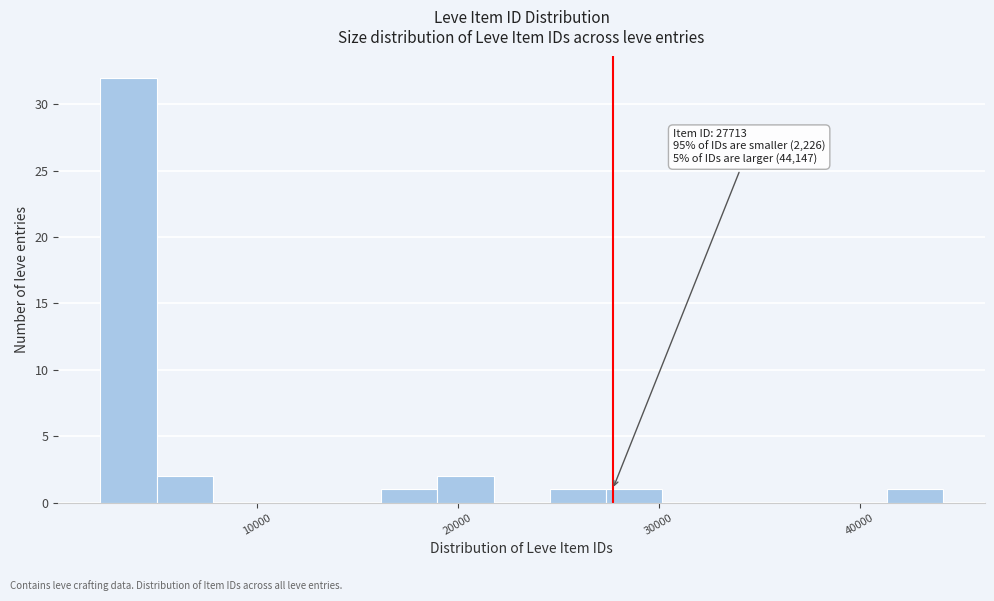

Read against the x-axis, roughly where is the centre of the tallest bar?

4000